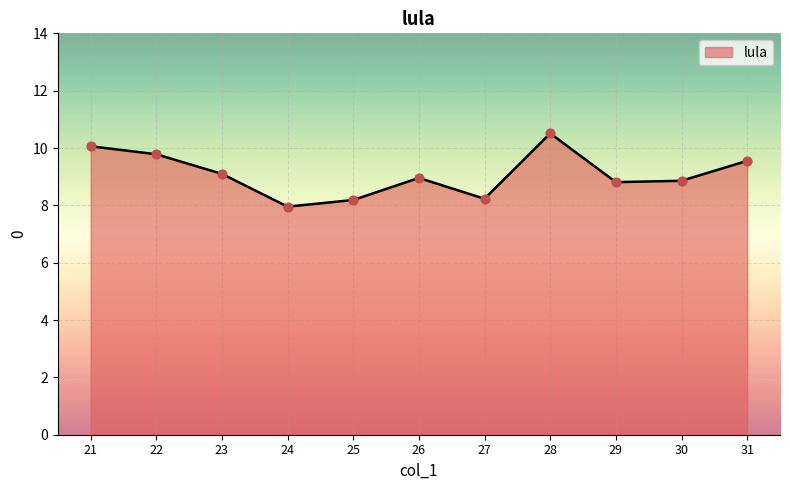

Between 28 and 26, which is larger?

28